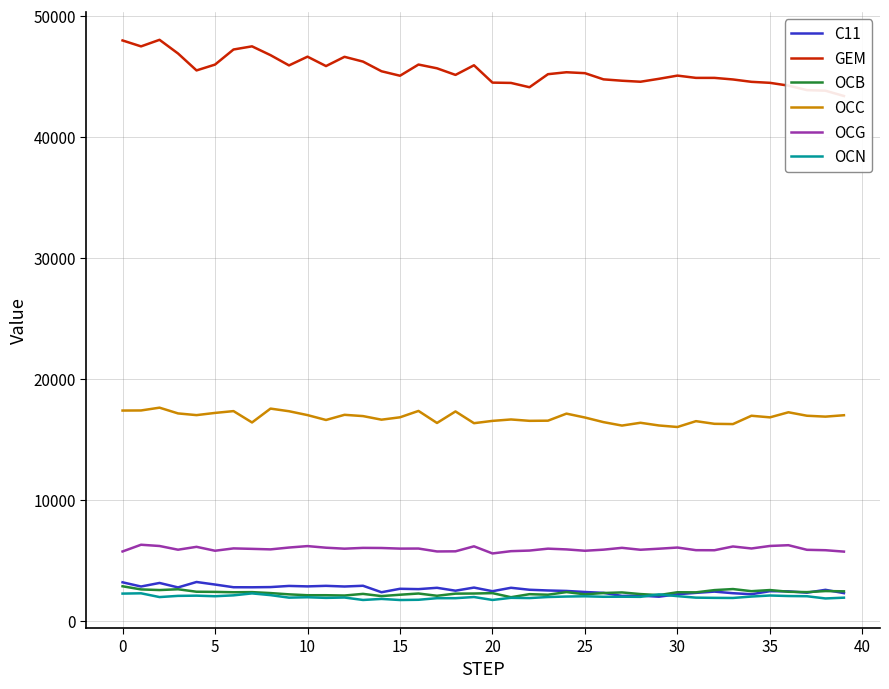

True or false: OCC and OCN intersect in this chart.

False